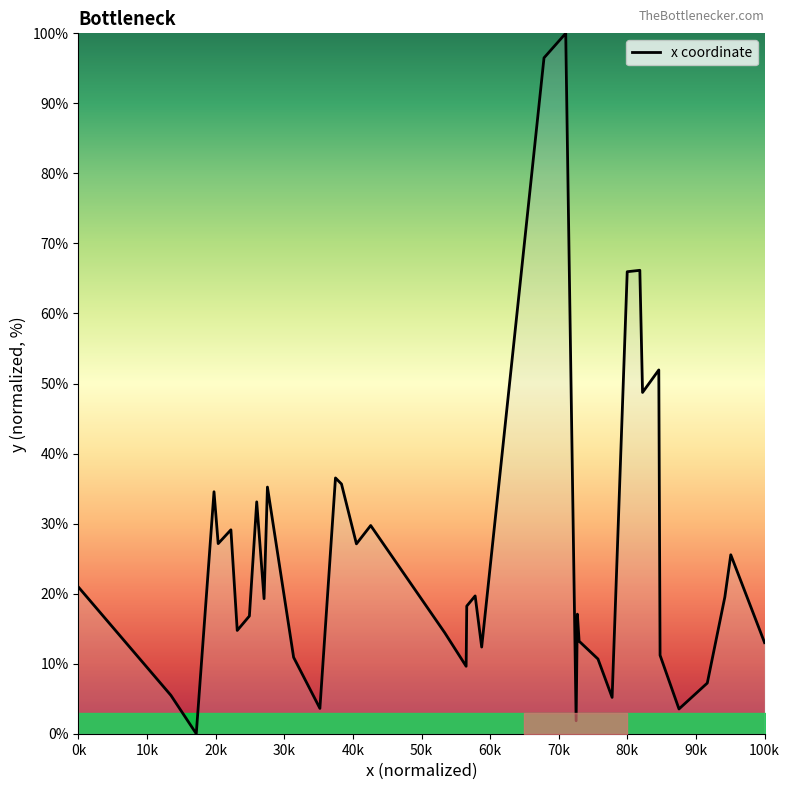

What is the difference between the maximum and minimum values?

100.0